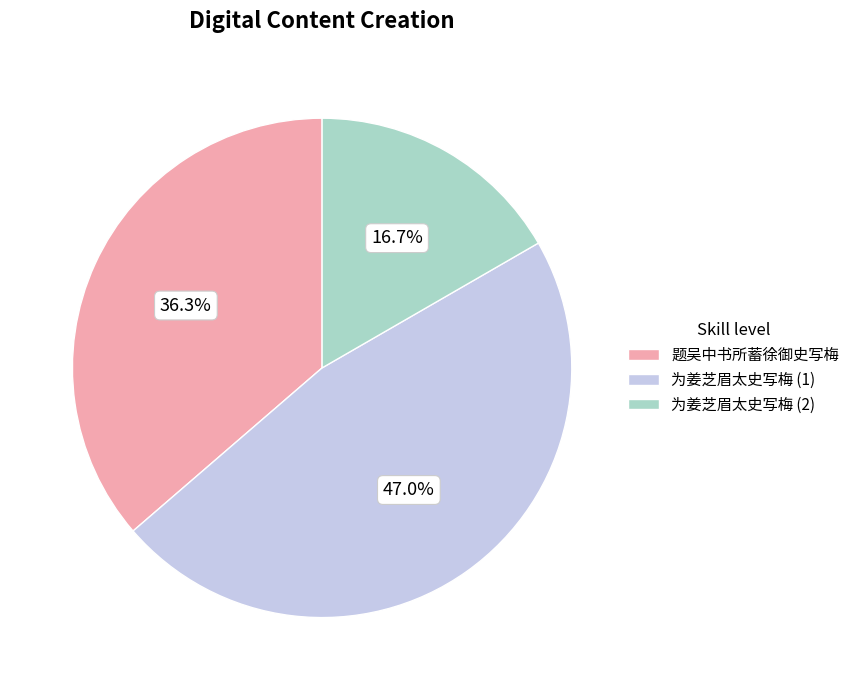

To the nearest percent, what is the difference between the largest and smallest slice percentages?

30%